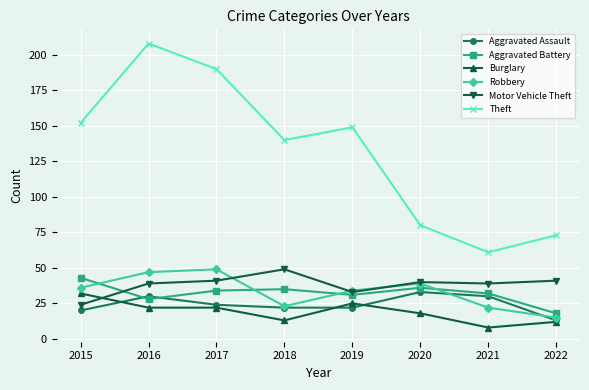

Is the value of Robbery at 2015 greater than the value of Aggravated Battery at 2022?

Yes